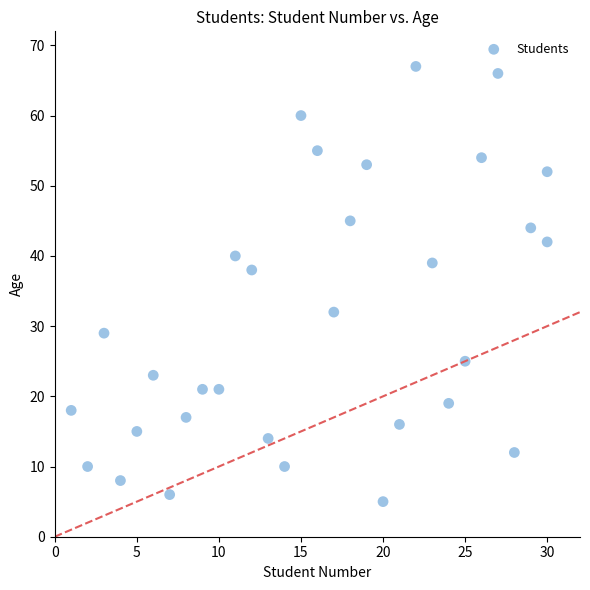

What is the range of X values (max minus min)?

29